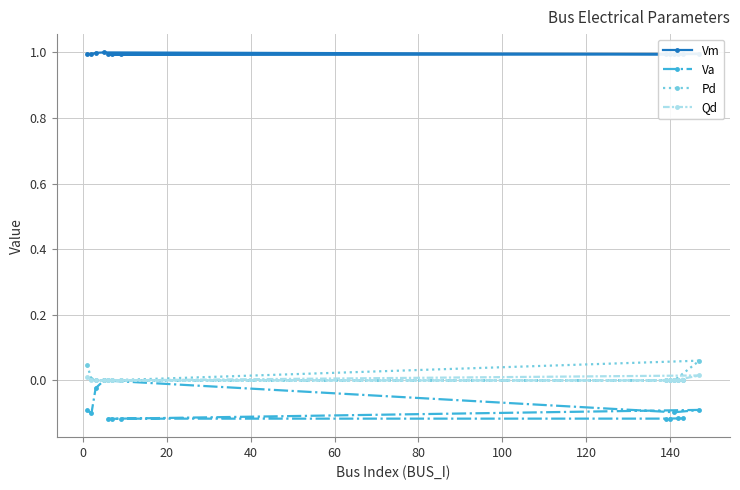

What is the greatest value displayed?

1.0